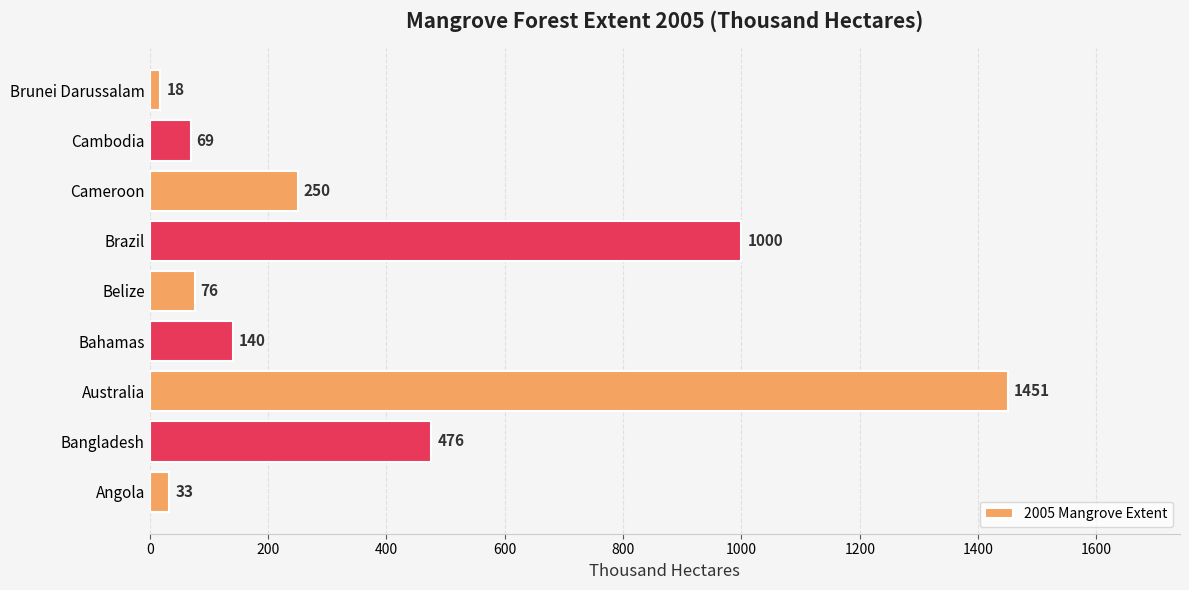

What is the change in value from Bahamas to Cameroon?

+110